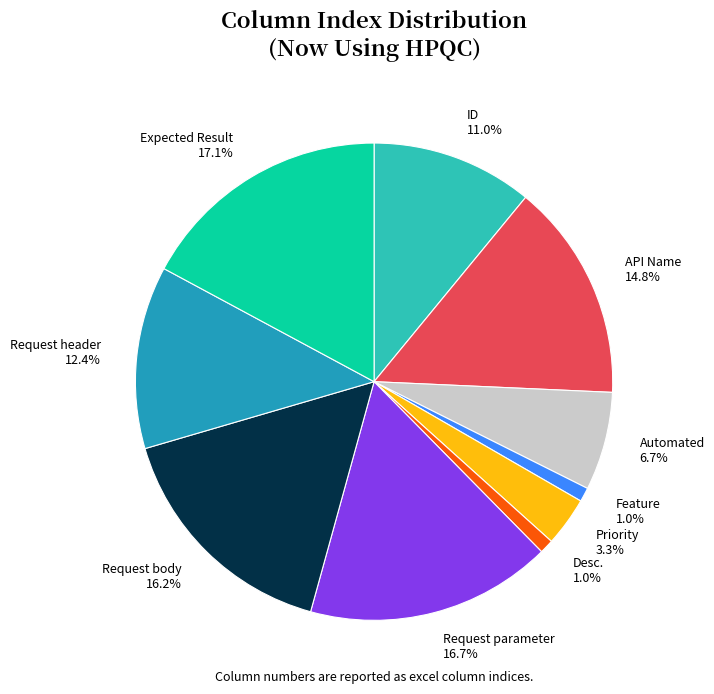

What portion of the pie excludes ID?

89.0%